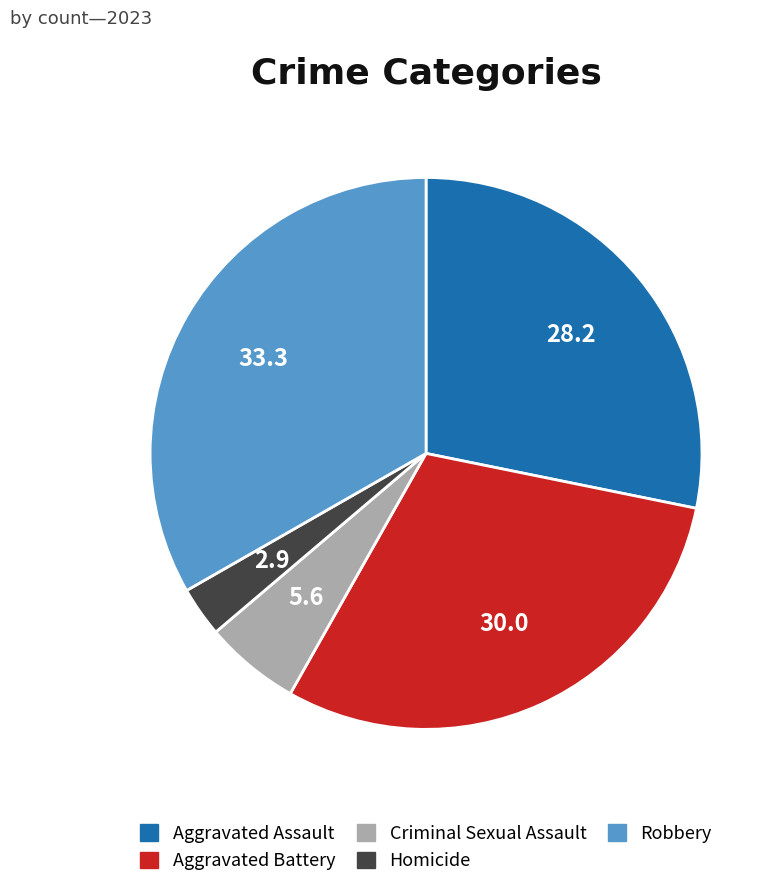

Combined, do Homicide and Aggravated Assault account for over 50%?

No